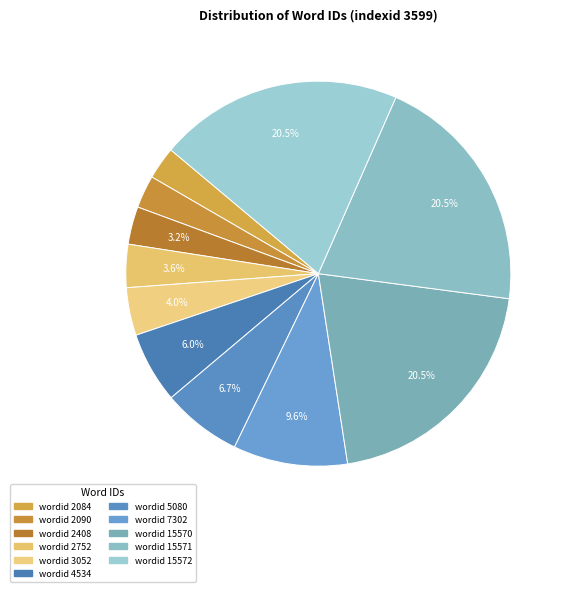

Which category has the biggest portion of the pie?

15572